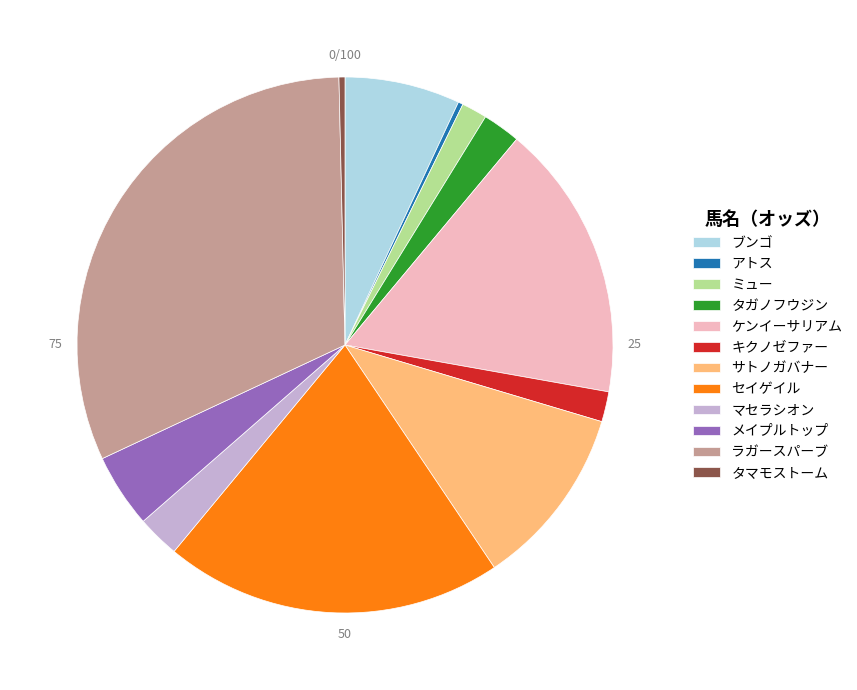

Does any single category account for the majority?

No